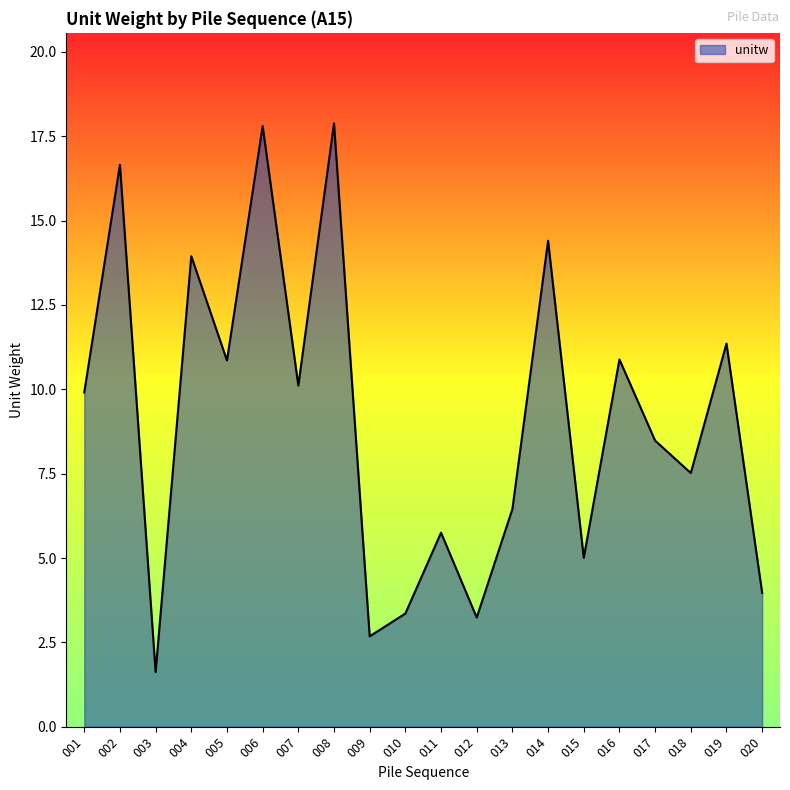

What is the minimum value shown in the chart?

1.6